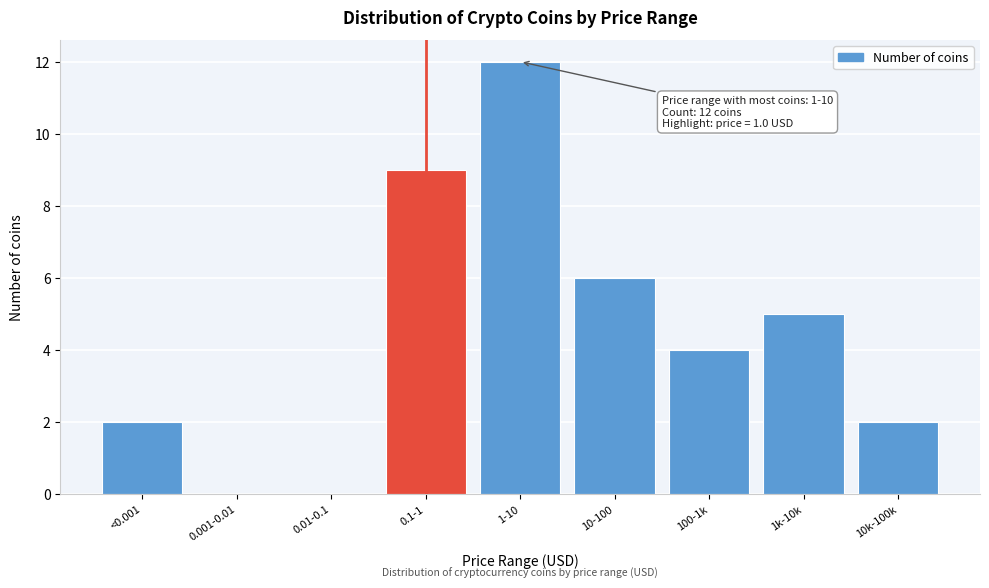

Reading left to right, what are all the values shown in this chart?

<0.001=2	0.001-0.01=0	0.01-0.1=0	0.1-1=9	1-10=12	10-100=6	100-1k=4	1k-10k=5	10k-100k=2